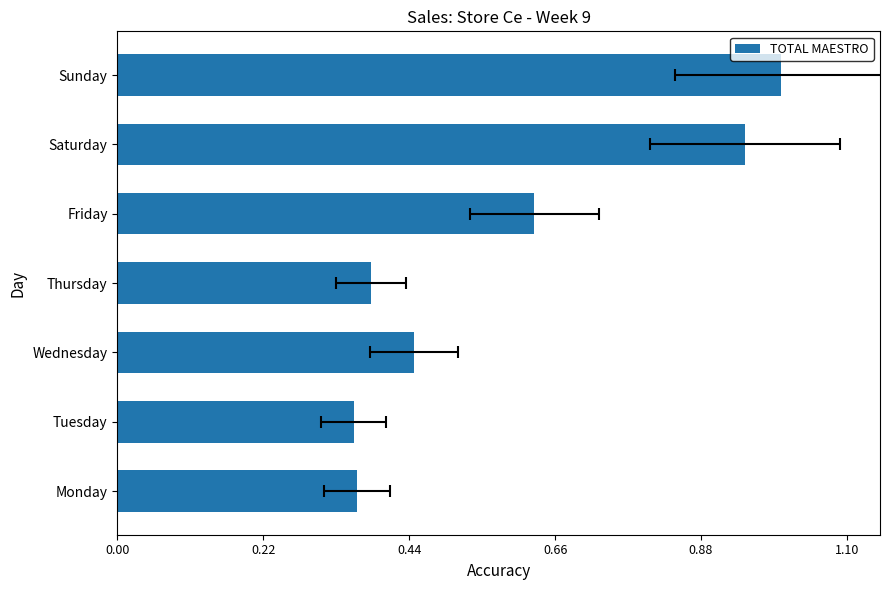

Reading left to right, what are all the values shown in this chart?

0.4	0.4	0.4	0.4	0.6	0.9	1.0